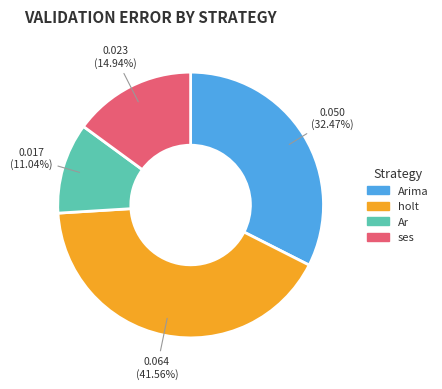

True or false: holt accounts for 17% of the total.

False